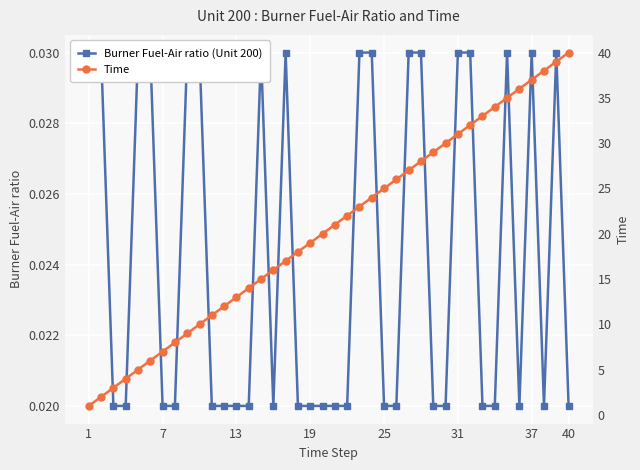

What are all the series names shown in the legend?

Burner Fuel-Air ratio (Unit 200), Time